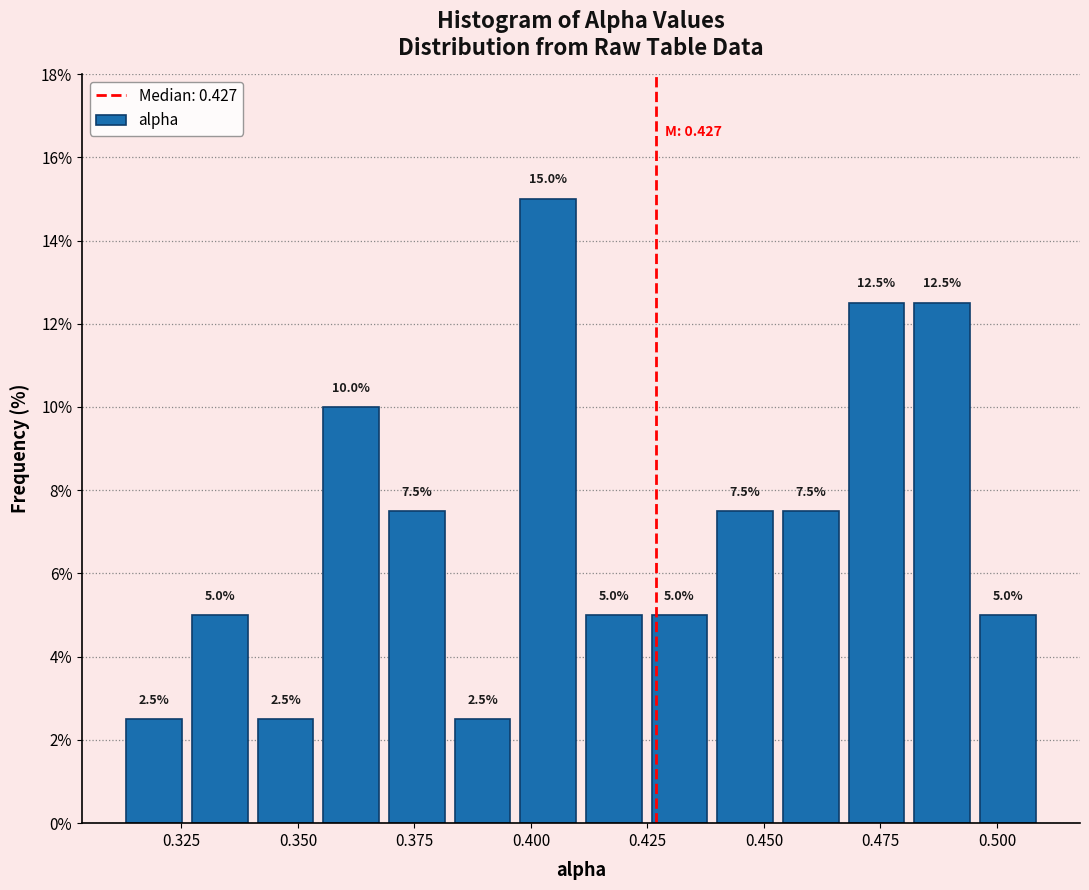

Read against the x-axis, roughly where is the centre of the tallest bar?

0.405